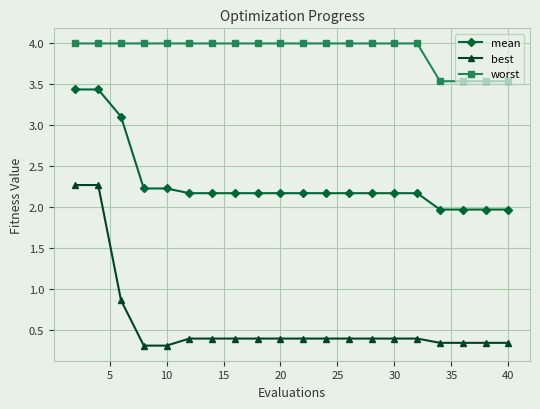

Which series has the widest spread of values?

best